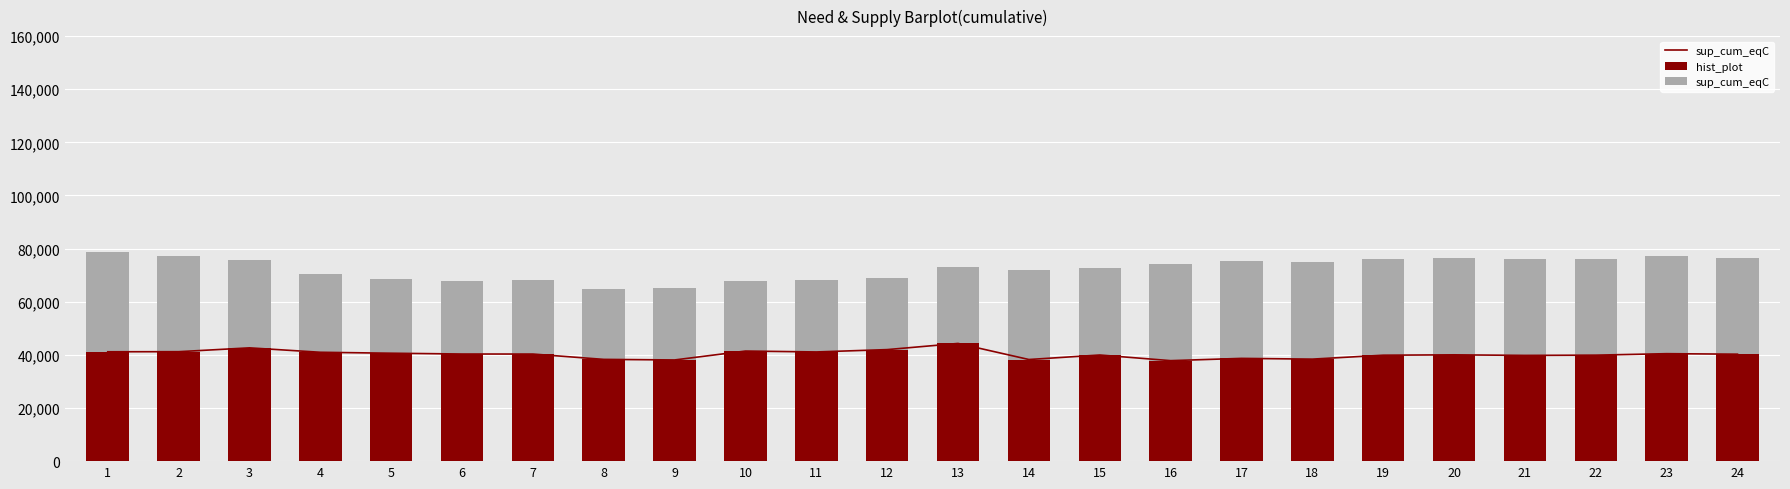

What is the average value of the sup_cum_eqC series?

40249.2